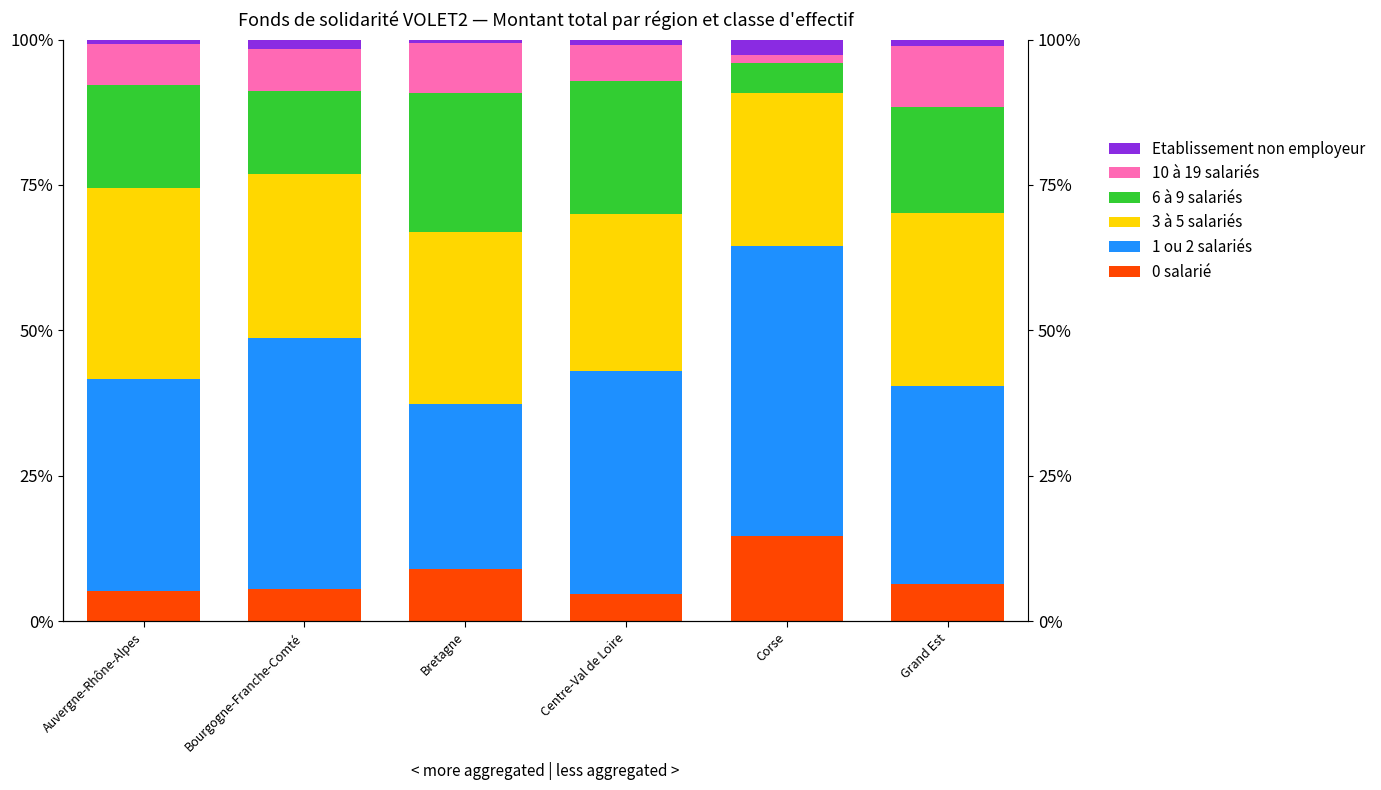

How many values in the 3 à 5 salariés series exceed 29?

3